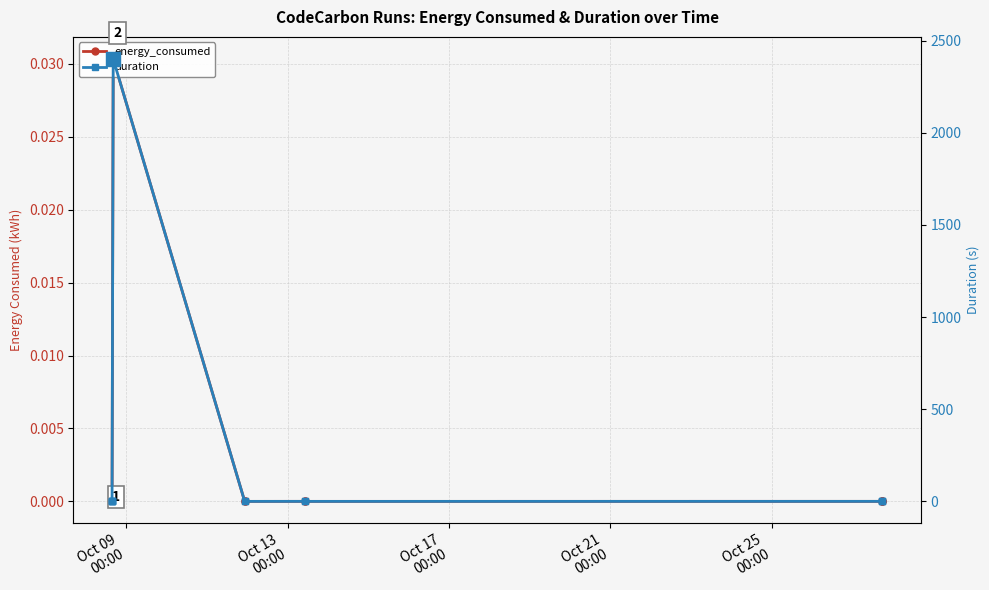

What is the maximum value shown in the chart?

2400.5